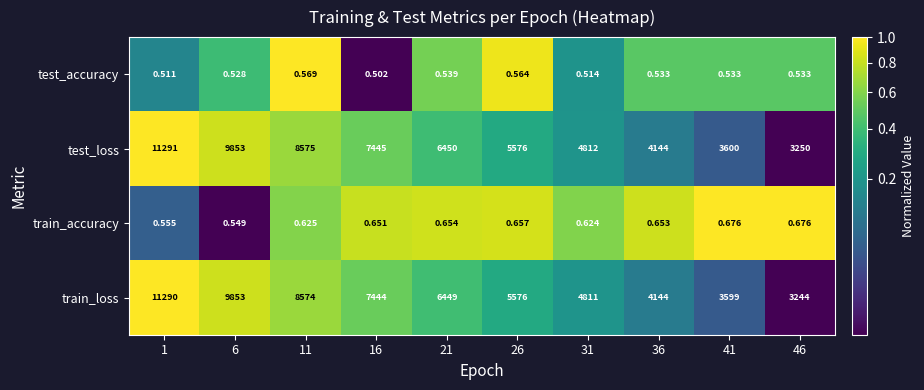

Which series has the largest total across all categories?

test_loss